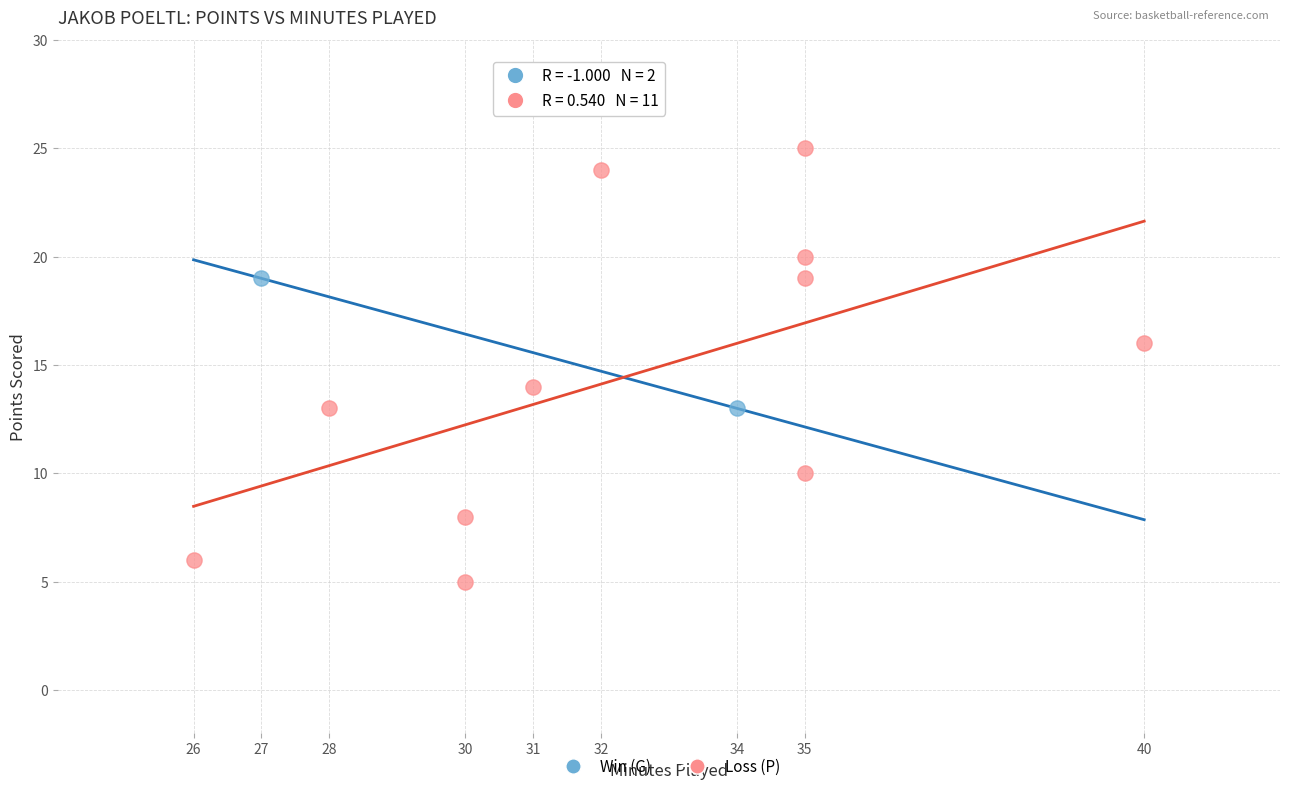

What are all the series names shown in the legend?

Win (G), Loss (P)